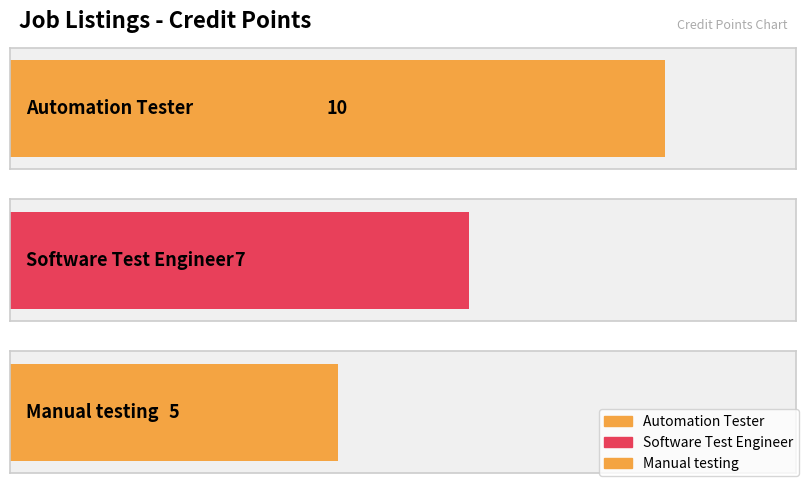

Reading left to right, list all the values displayed in this chart.

10	7	5